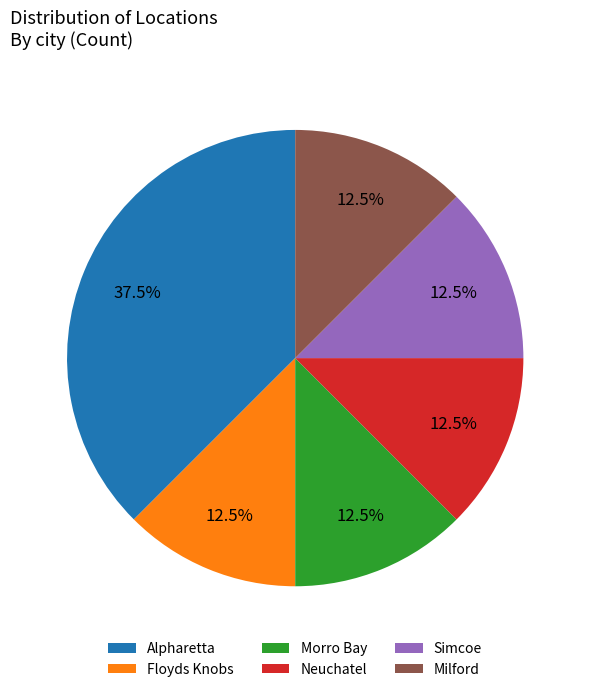

True or false: Morro Bay accounts for 19% of the total.

False